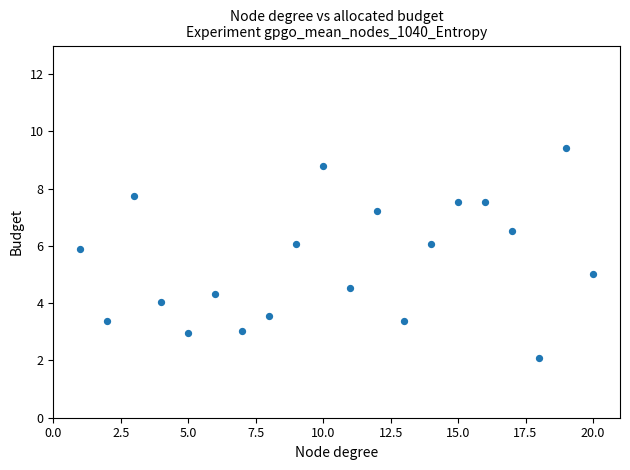

What is the range of Y values (max minus min)?

7.3